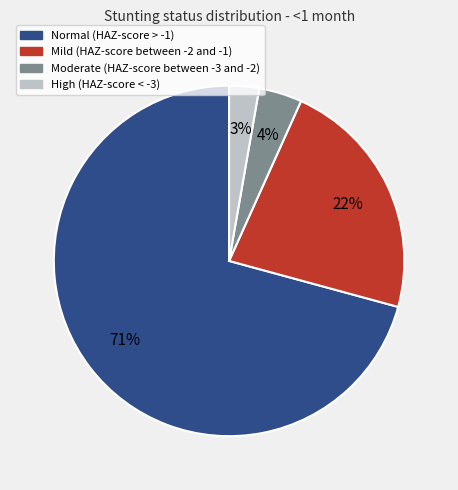

Combined, do Mild (HAZ-score between -2 and -1) and High (HAZ-score < -3) account for over 50%?

No